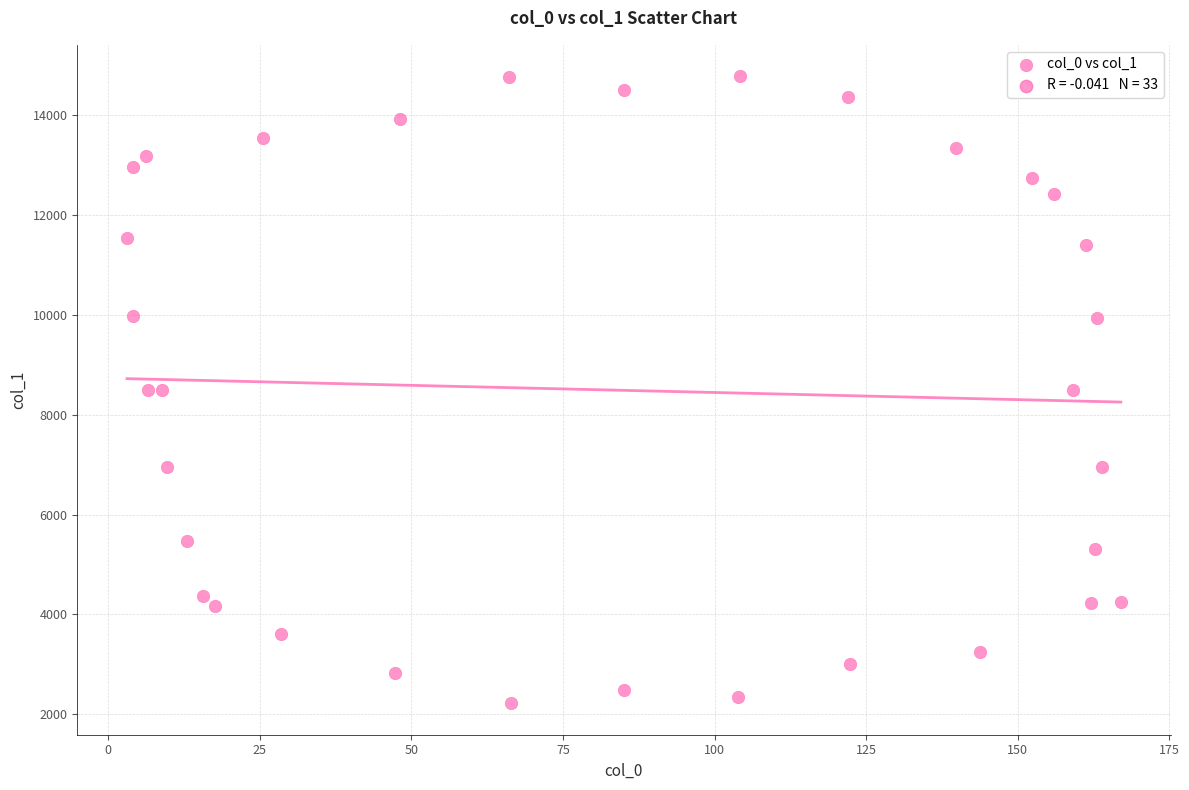

What is the range of Y values (max minus min)?

12568.9